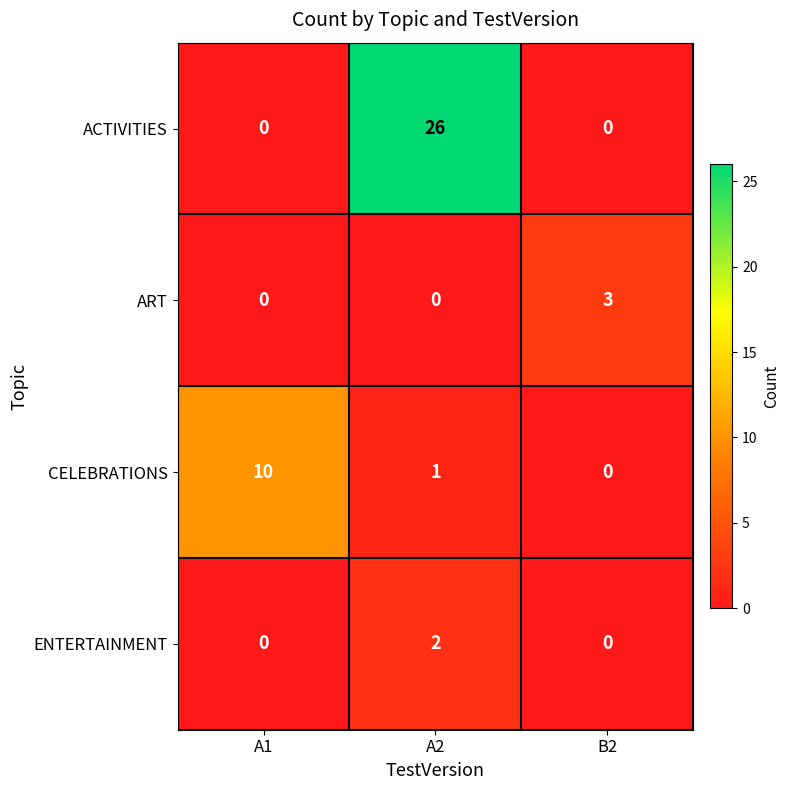

What is the difference between the ART values at A2 and B2?

3